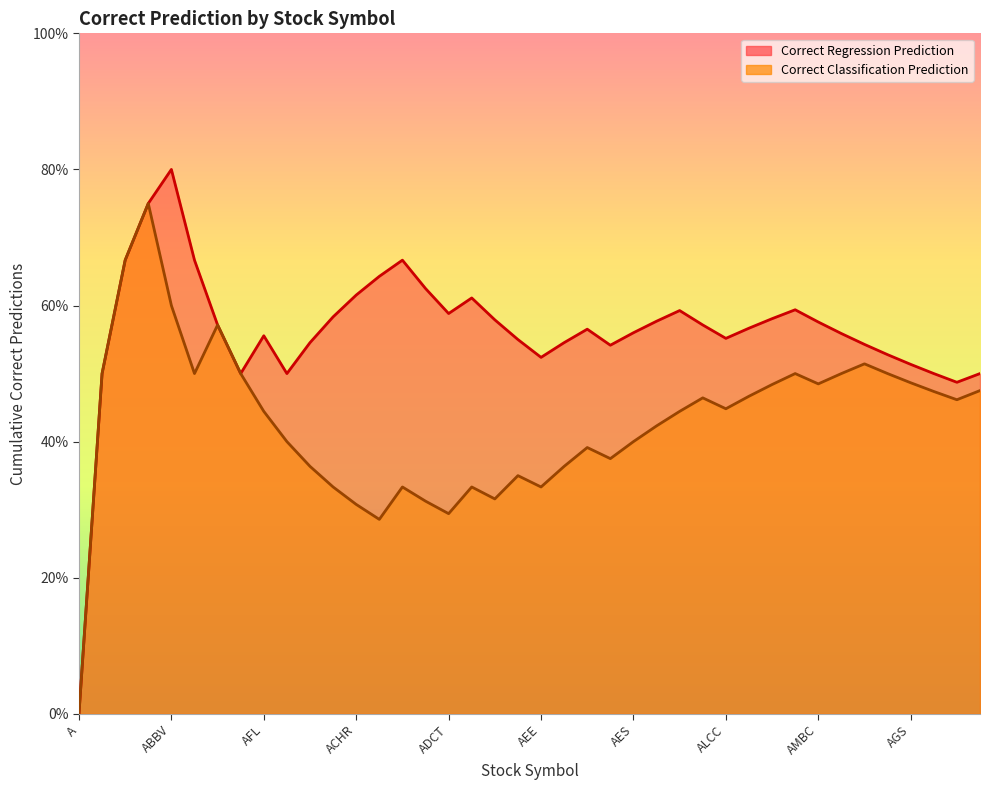

Does the chart have visible grid lines?

No